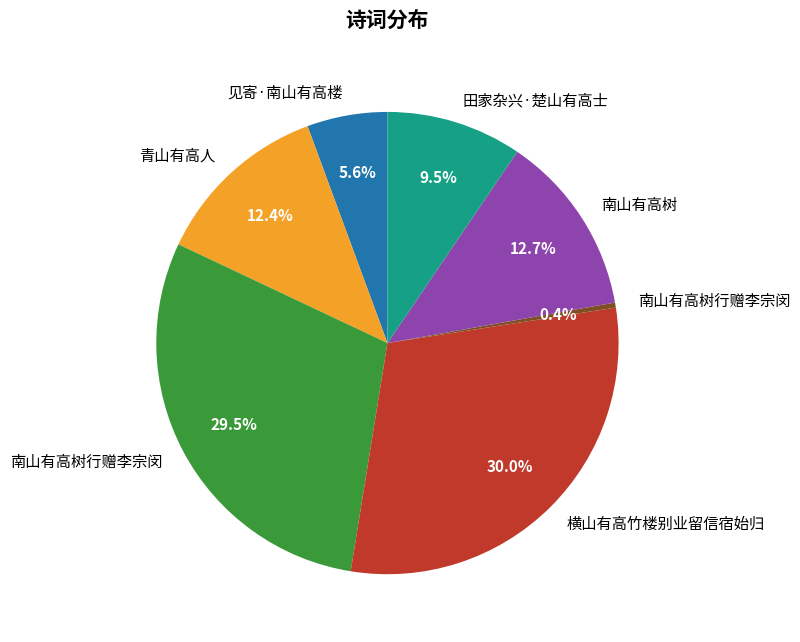

Does any single category account for the majority?

No